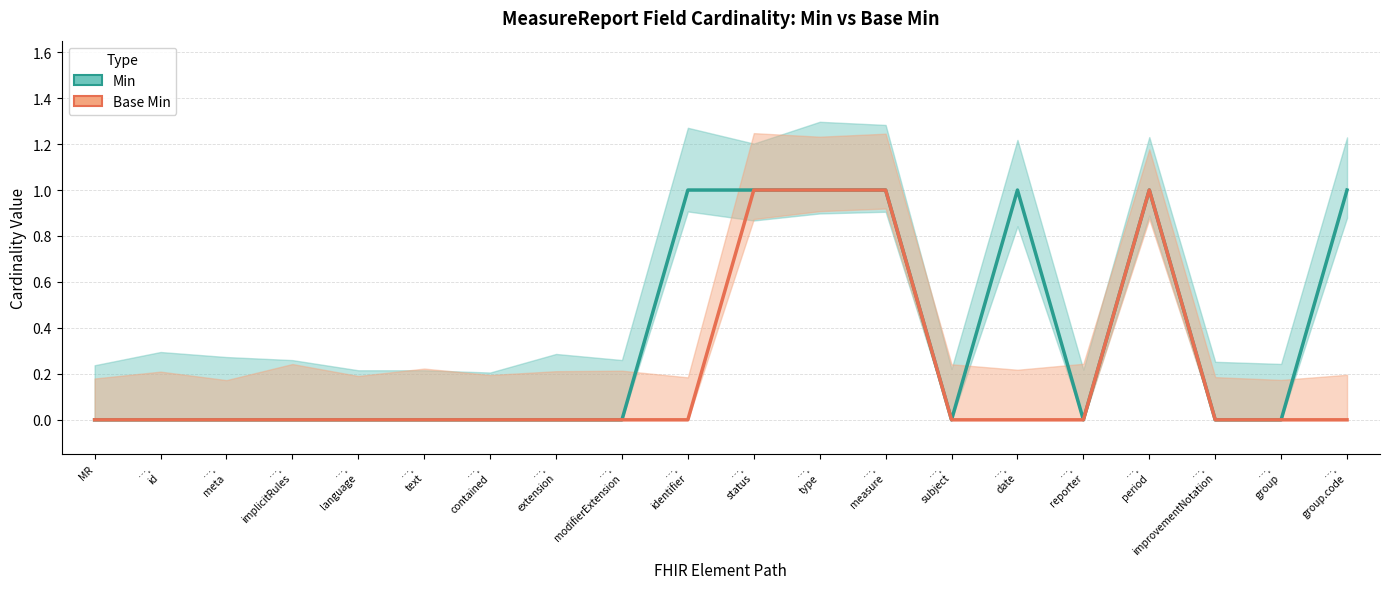

The value of Min at ….
group is 0. True or false?

True